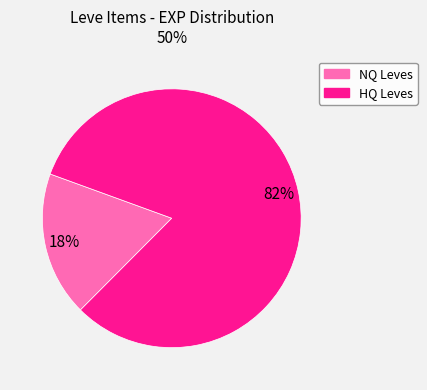

How many slices are in this pie chart?

2